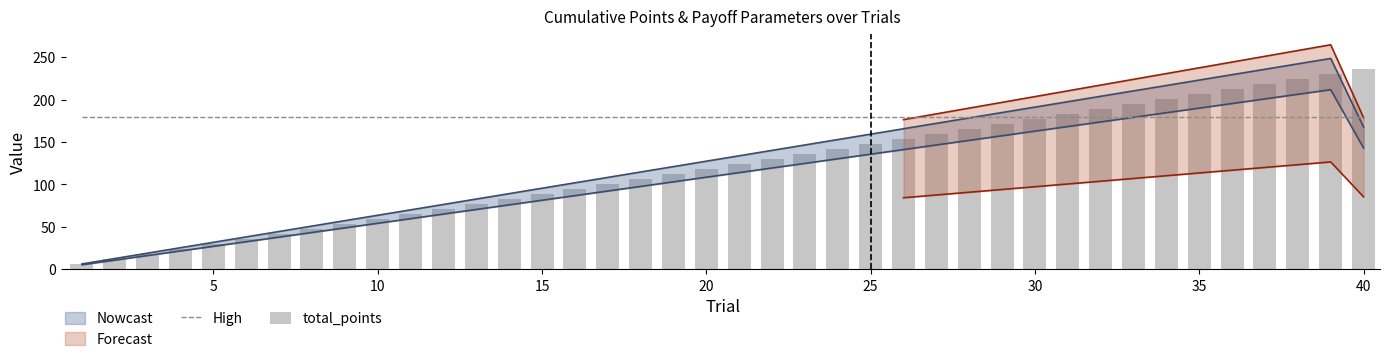

What is the minimum value for High?

180.0